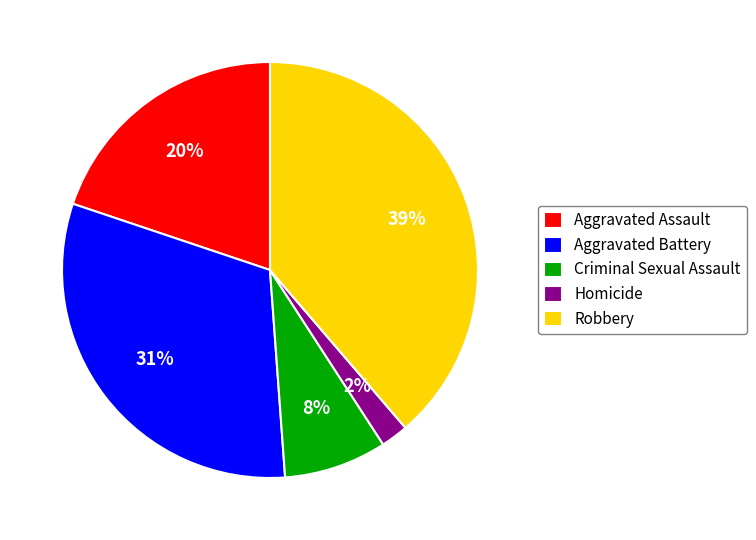

Is there any slice that represents more than half of the pie?

No